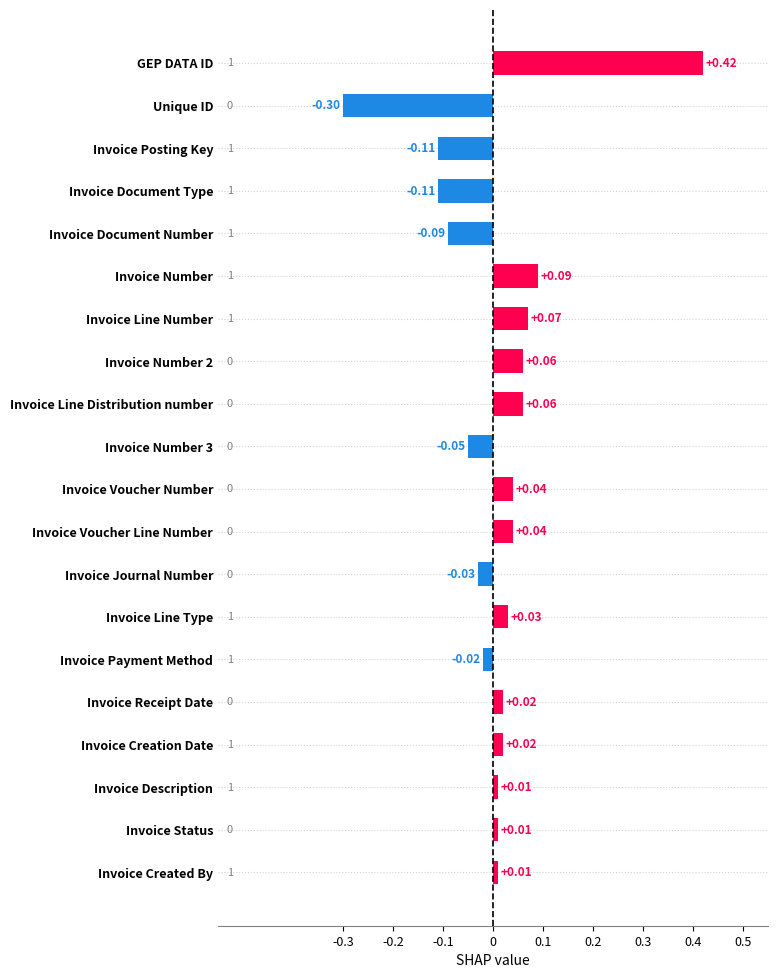

Between Invoice Status and Invoice Voucher Number, which is larger?

Invoice Voucher Number